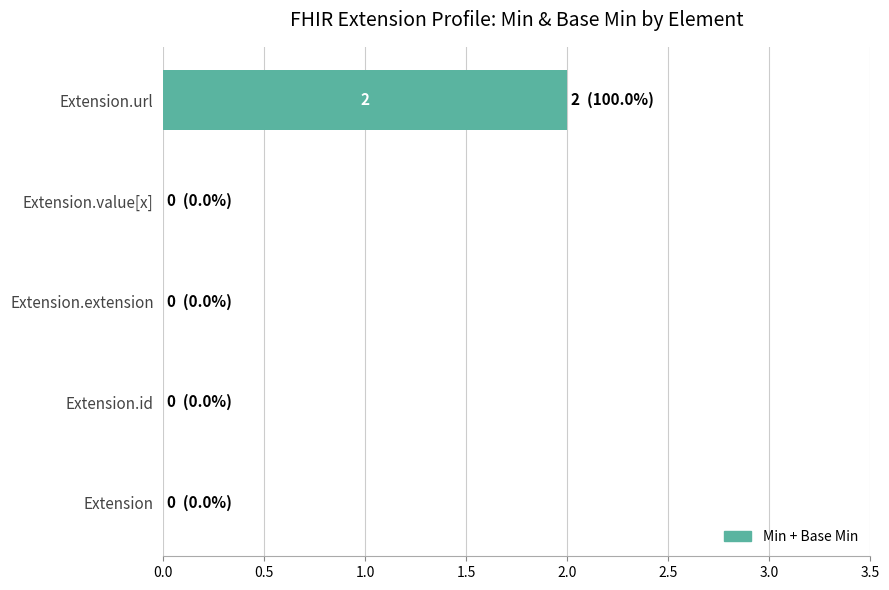

At which category does the chart reach its peak across all series?

Extension.url